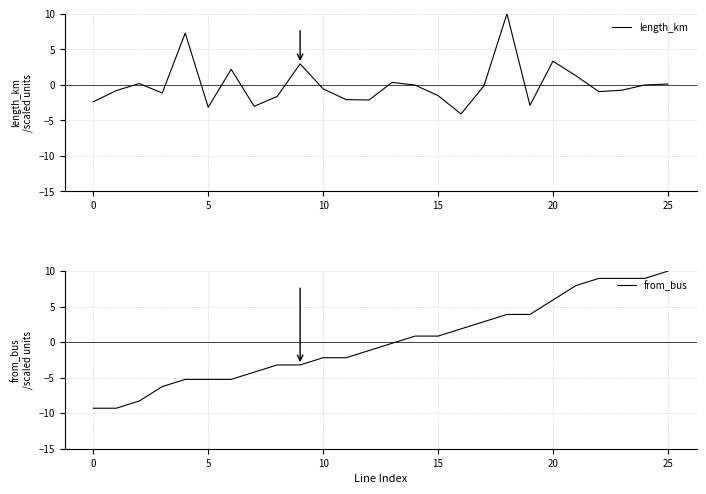

In length_km, how many points are lower than both neighbors (excluding endpoints)?

7